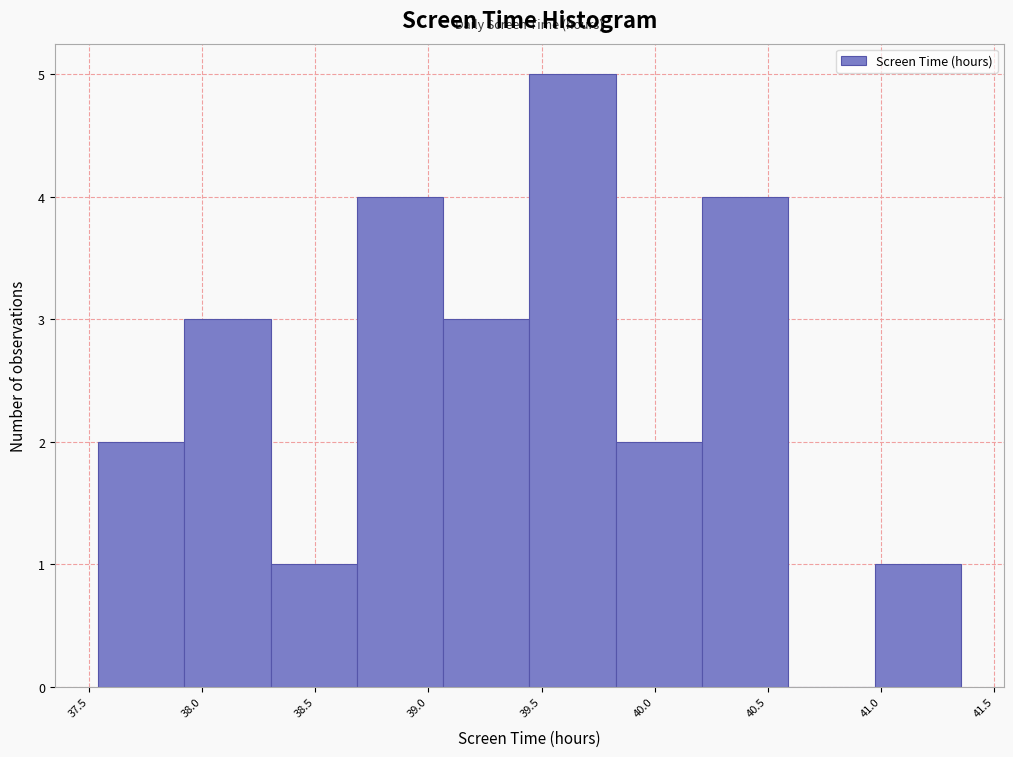

Reading left to right, transcribe this chart: for each bar, give the range it covers on the x-axis and its height. Neither the bar edges nor the heights are printed on the chart, so give them approximately, as read against the axes.

37.55 to 37.90: 2
37.90 to 38.30: 3
38.30 to 38.70: 1
38.70 to 39.05: 4
39.05 to 39.45: 3
39.45 to 39.85: 5
39.85 to 40.20: 2
40.20 to 40.60: 4
40.60 to 40.95: 0
40.95 to 41.35: 1